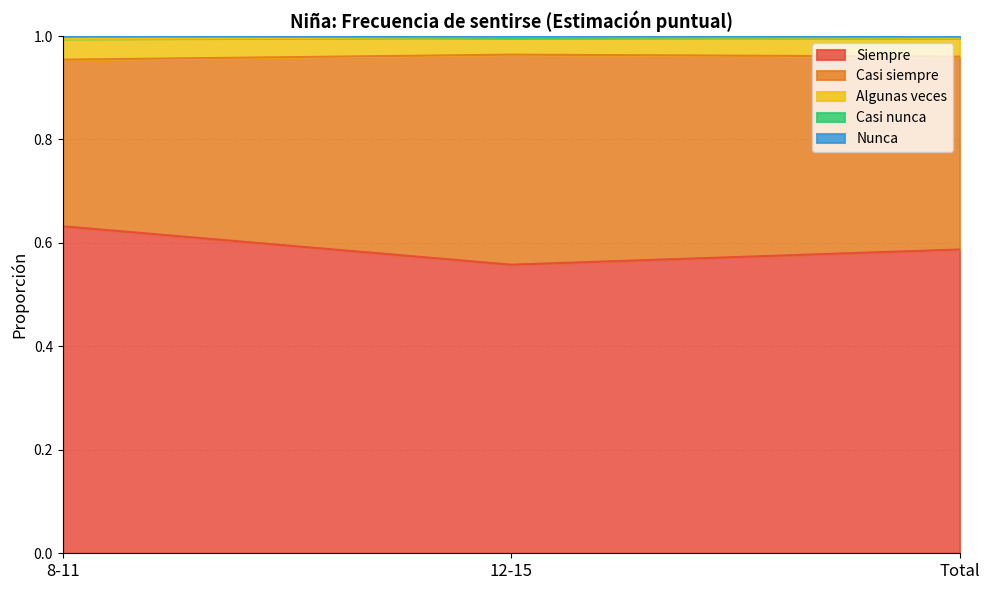

Is it true that Siempre equals 0.4 at 8-11?

False